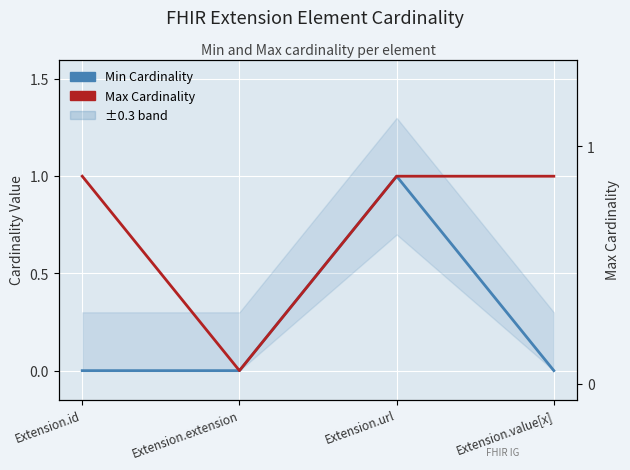

What position from the right is Extension.url?

2